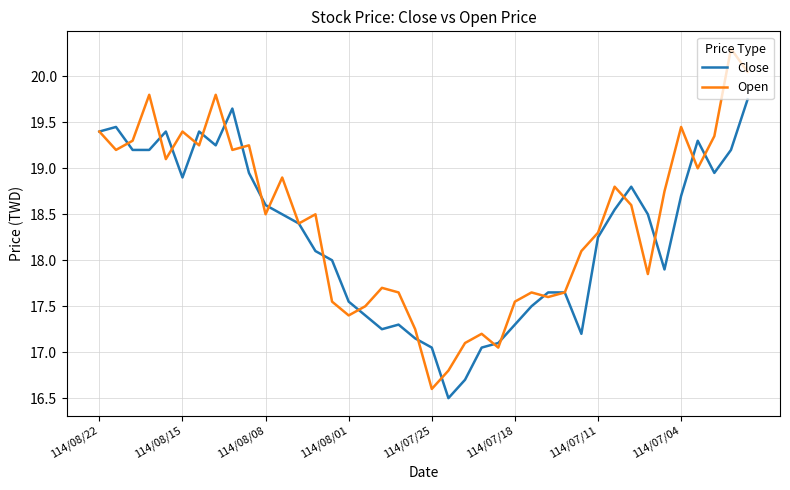

Which series has the largest range (max minus min)?

Open